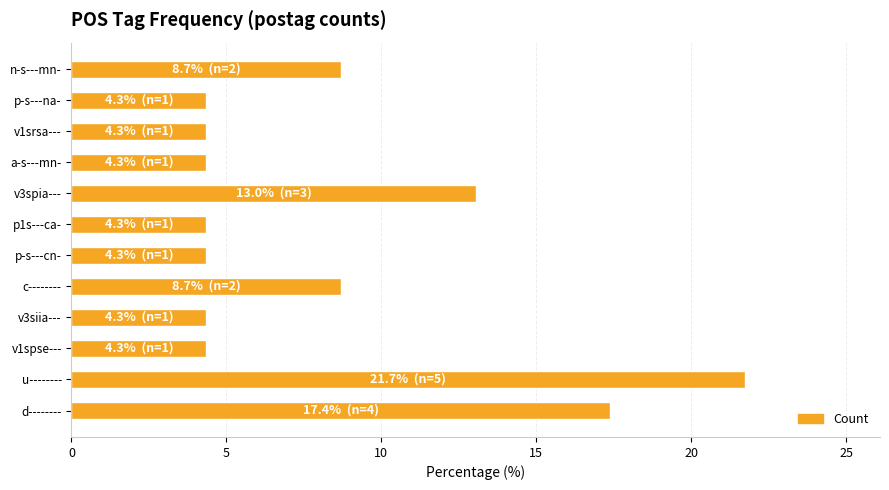

Between d-------- and c--------, which is larger?

d--------